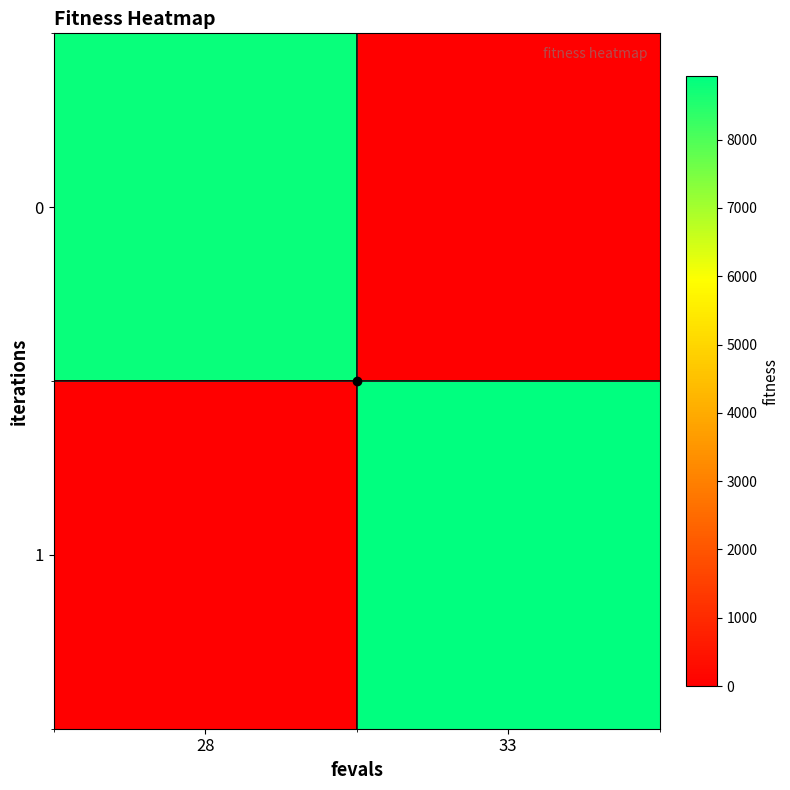

Which series has the widest spread of values?

1